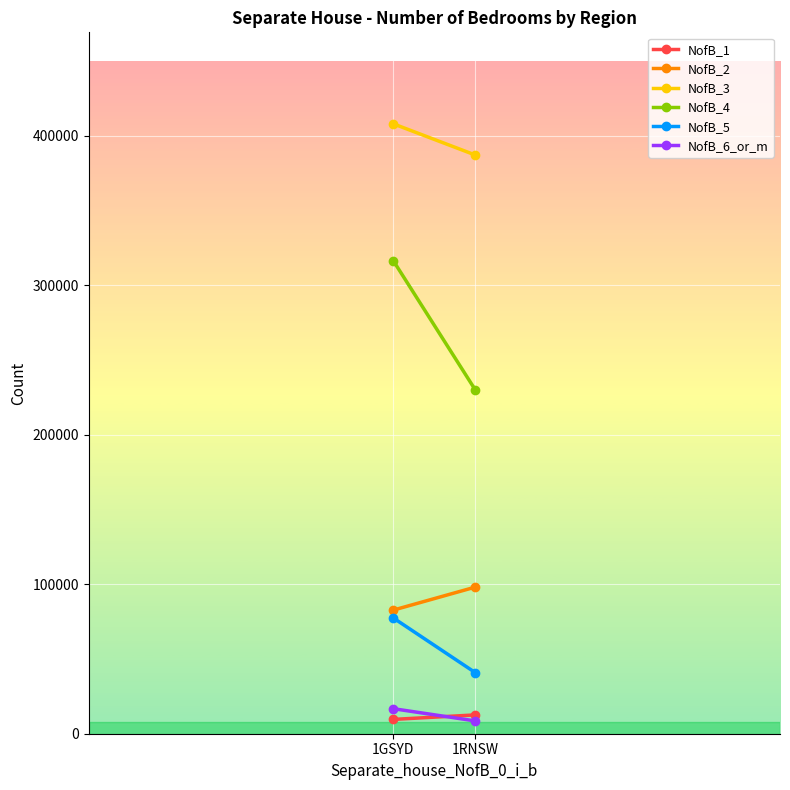

The value of NofB_1 at 1RNSW is 12592. True or false?

True